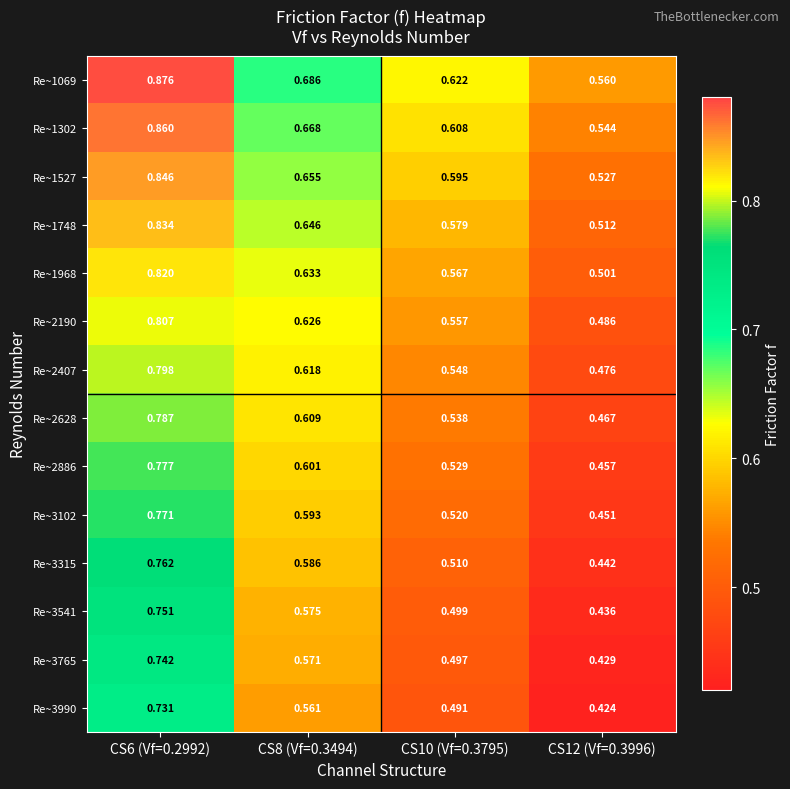

Which label corresponds to the largest value in the chart?

CS6 (Vf=0.2992)